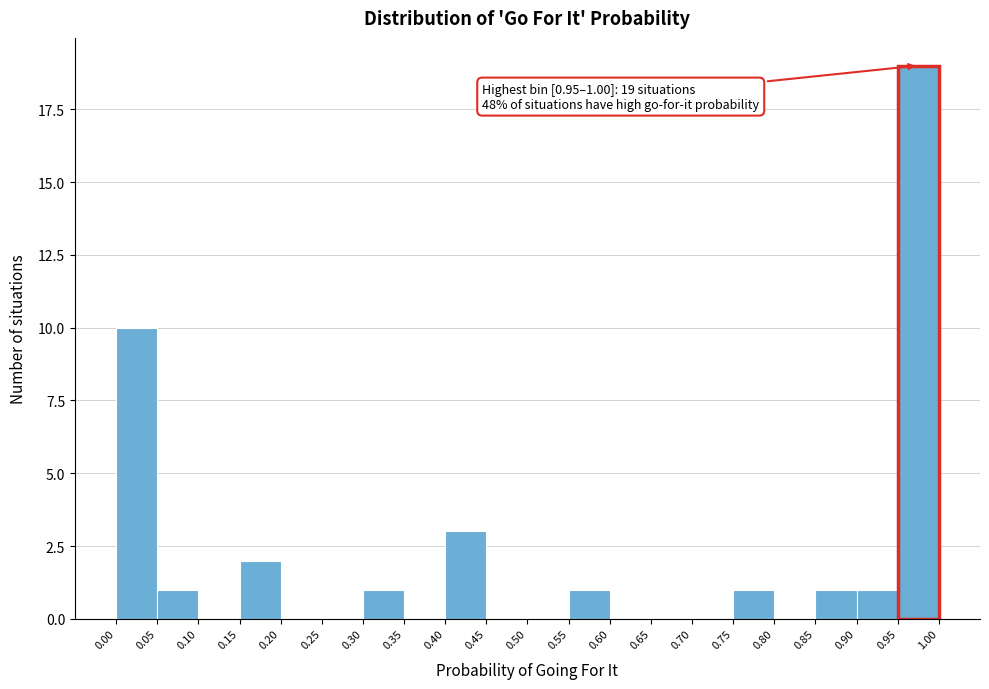

Over which range of the x-axis is the bar tallest?

0.95 to 1.00